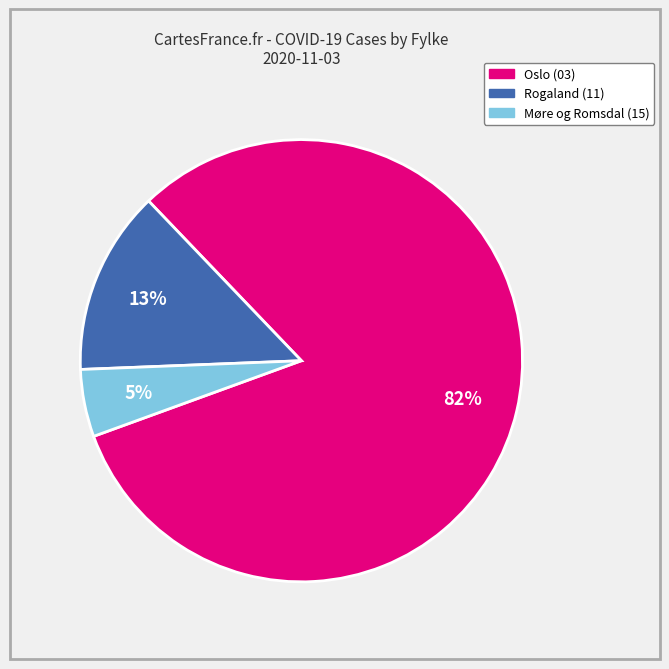

Is there a majority slice in this chart?

Yes